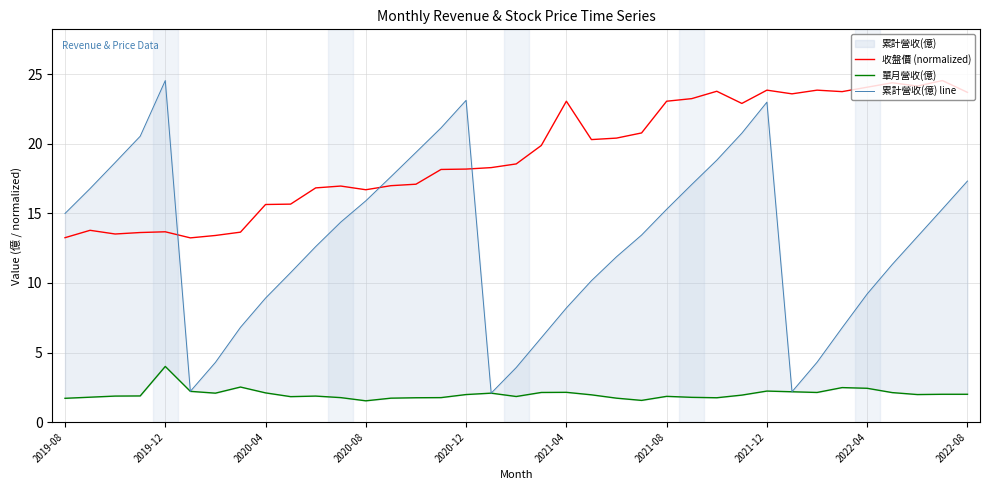

What is the total value across all series at 18?

24.3